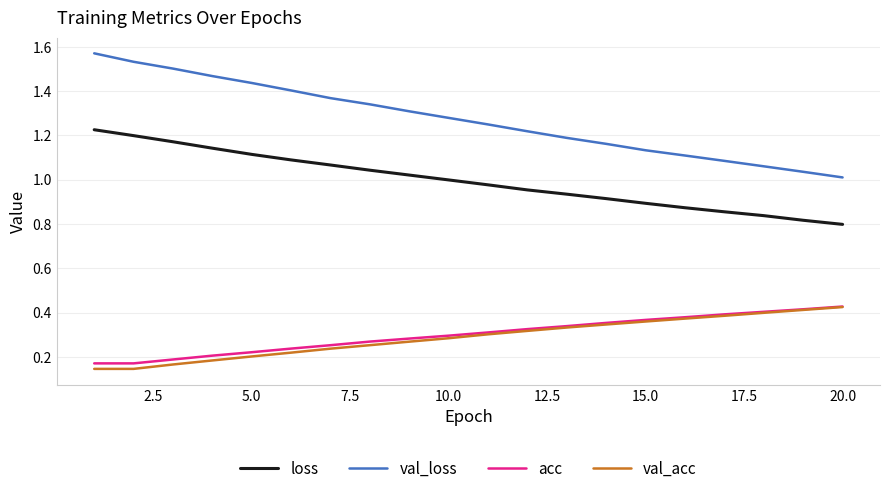

True or false: val_loss and loss cross at least once.

False